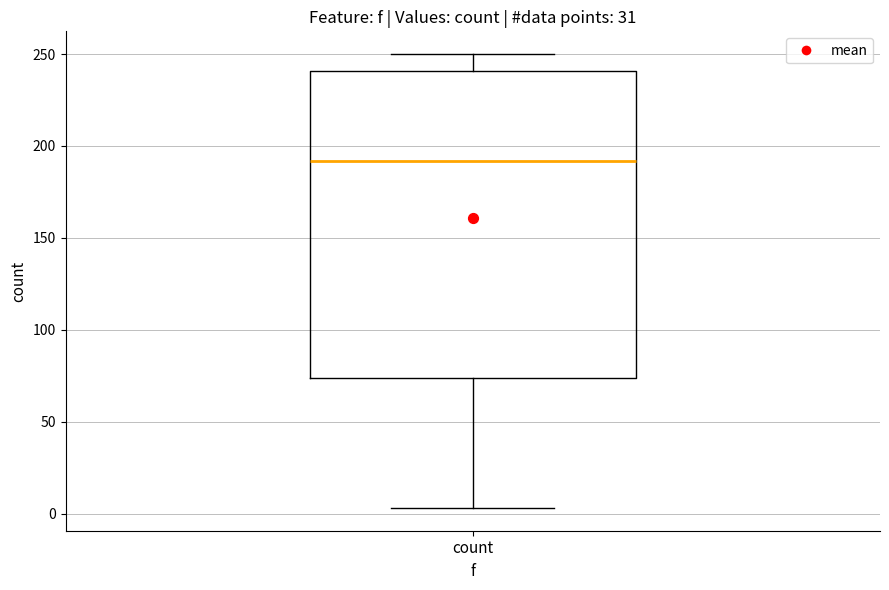

Read this box plot against the y-axis: the position of the median line, the range covered by the box, and the ends of both whiskers. The values are not printed on the chart, so give them approximately, as read against the axis.

median 190, box 75 to 240, whiskers 5 to 250